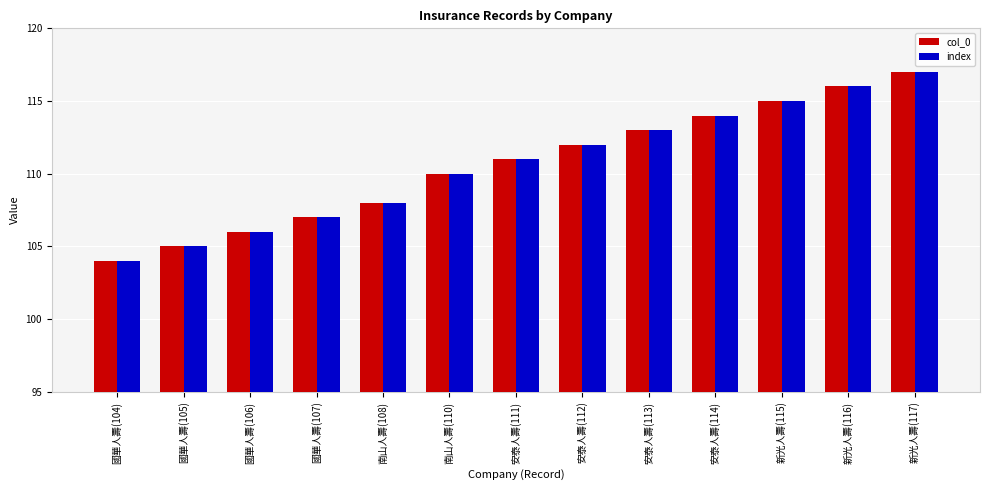

List the labels in order of col_0 value, smallest first.

國華人壽(104), 國華人壽(105), 國華人壽(106), 國華人壽(107), 南山人壽(108), 南山人壽(110), 安泰人壽(111), 安泰人壽(112), 安泰人壽(113), 安泰人壽(114), 新光人壽(115), 新光人壽(116), 新光人壽(117)